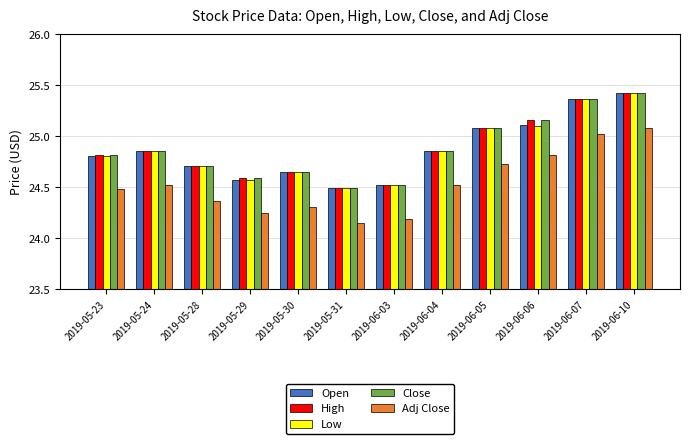

What is the spread (max minus min) of values at 2019-05-23?

0.3